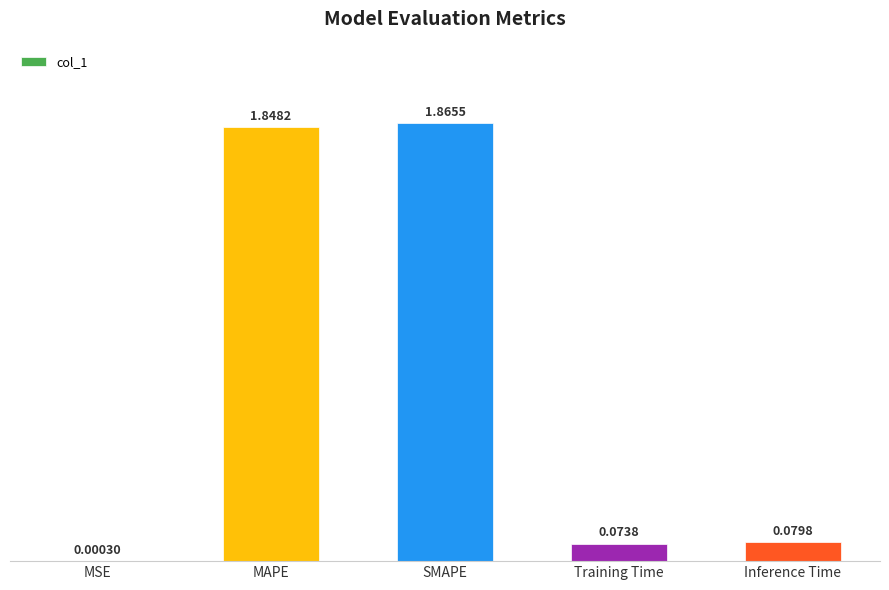

What is the sum of all values?

3.9